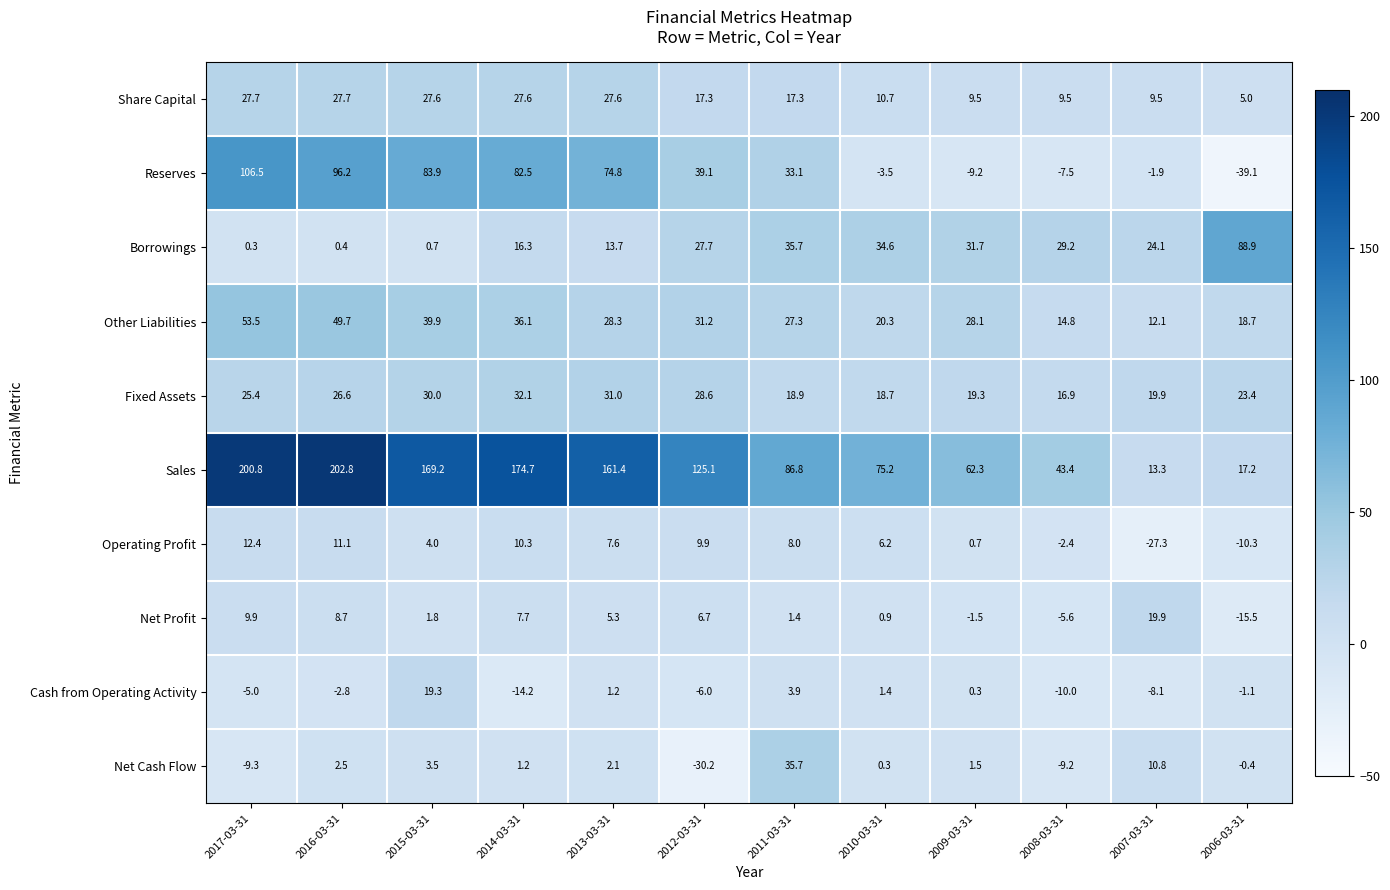

What is the total value across all series at 2017-03-31?

422.2